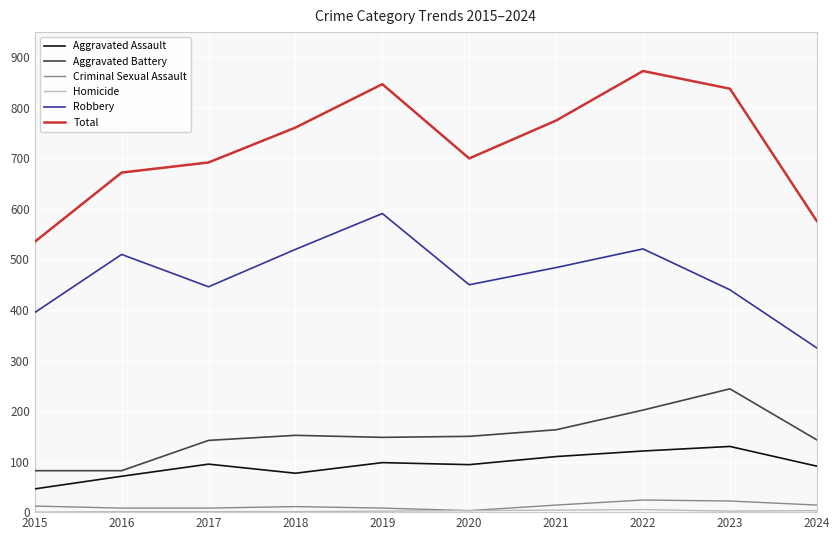

Is the value of Criminal Sexual Assault at 2019 greater than the value of Total at 2019?

No